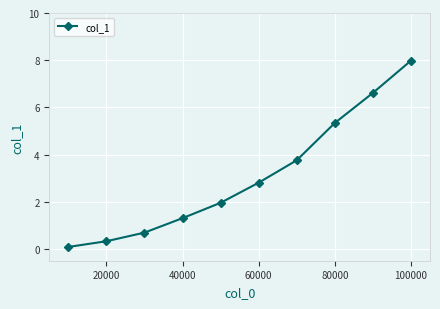

Reading left to right, extract all data points from this chart.

0.1	0.3	0.7	1.3	2.0	2.8	3.8	5.3	6.6	8.0